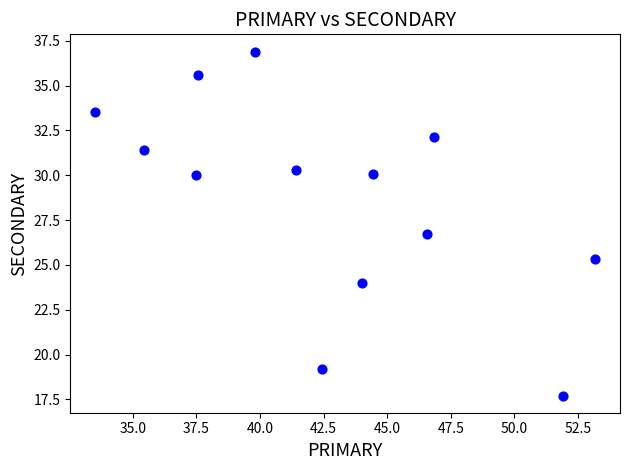

What Y value in the scatter plot is closest to 27?

26.7